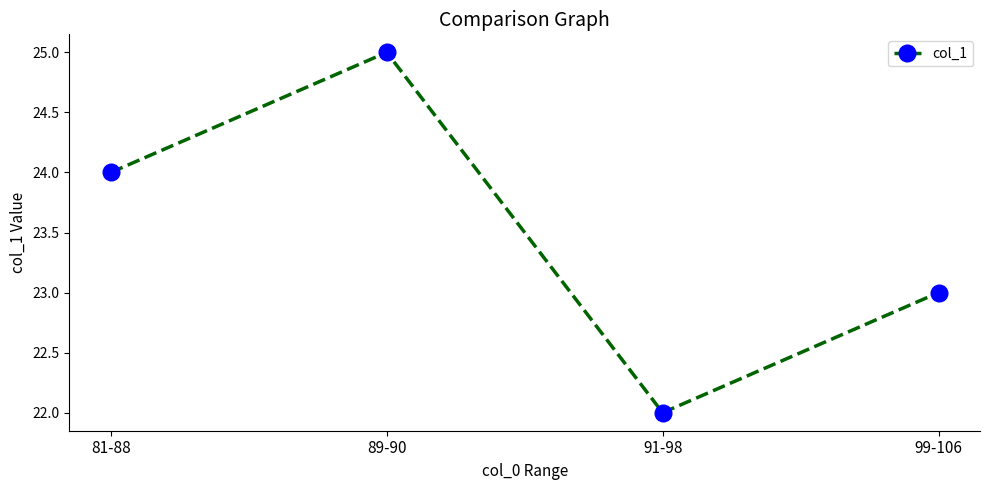

How many lines are shown in the chart?

1